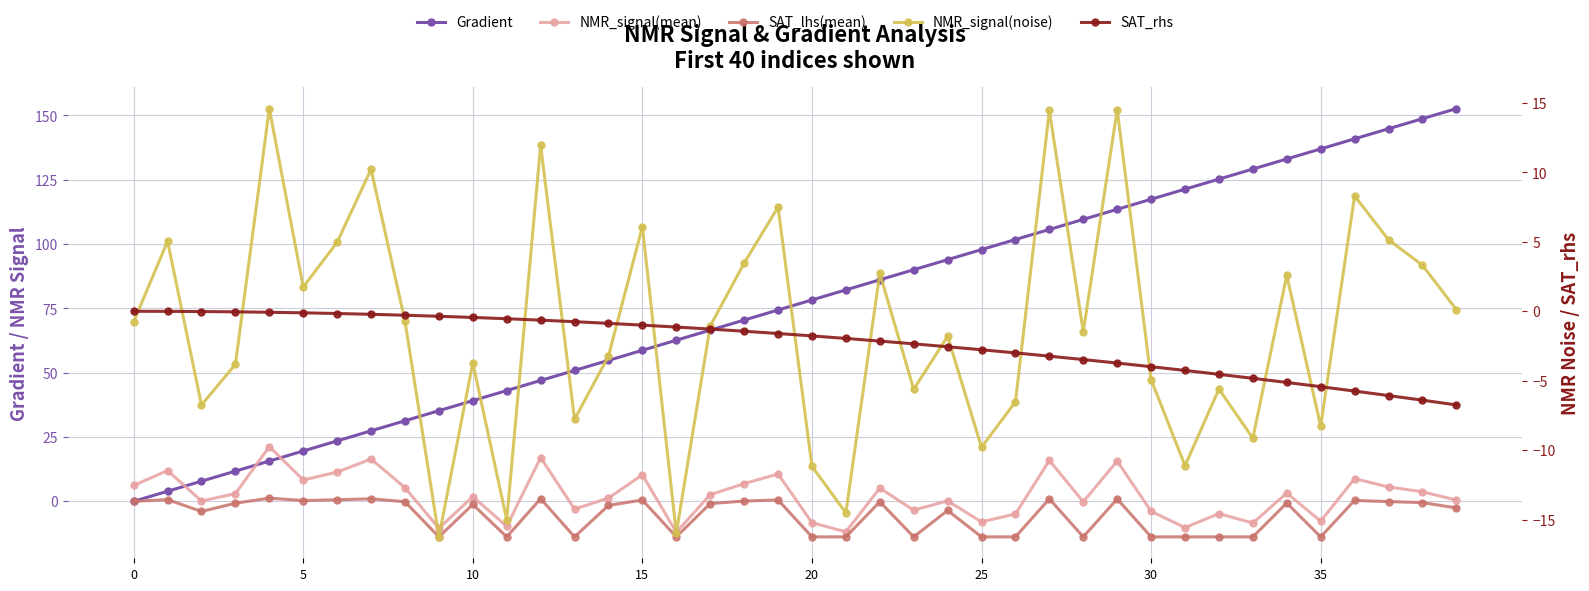

Which category has the lowest value in the NMR_signal(noise) series?

9